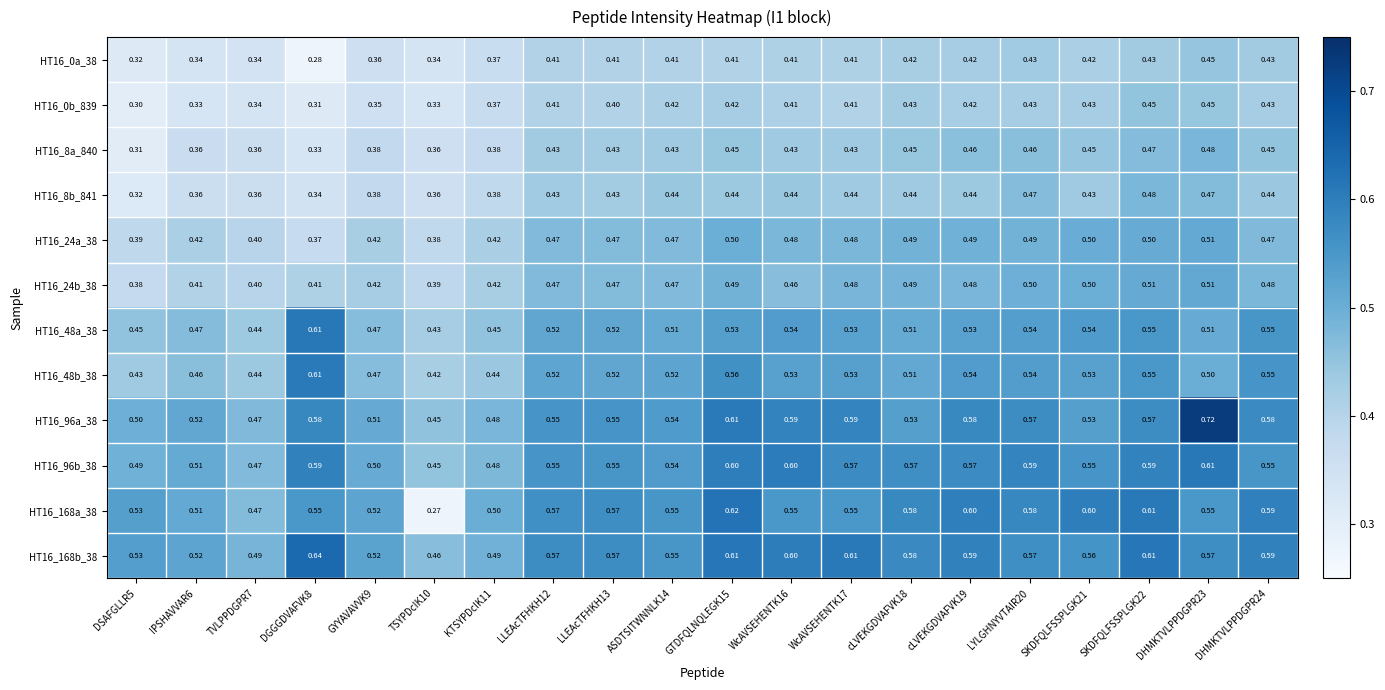

Is the value of HT16_8b_841 at WcAVSEHENTK17 greater than the value of HT16_168a_38 at LLEAcTFHKH12?

No